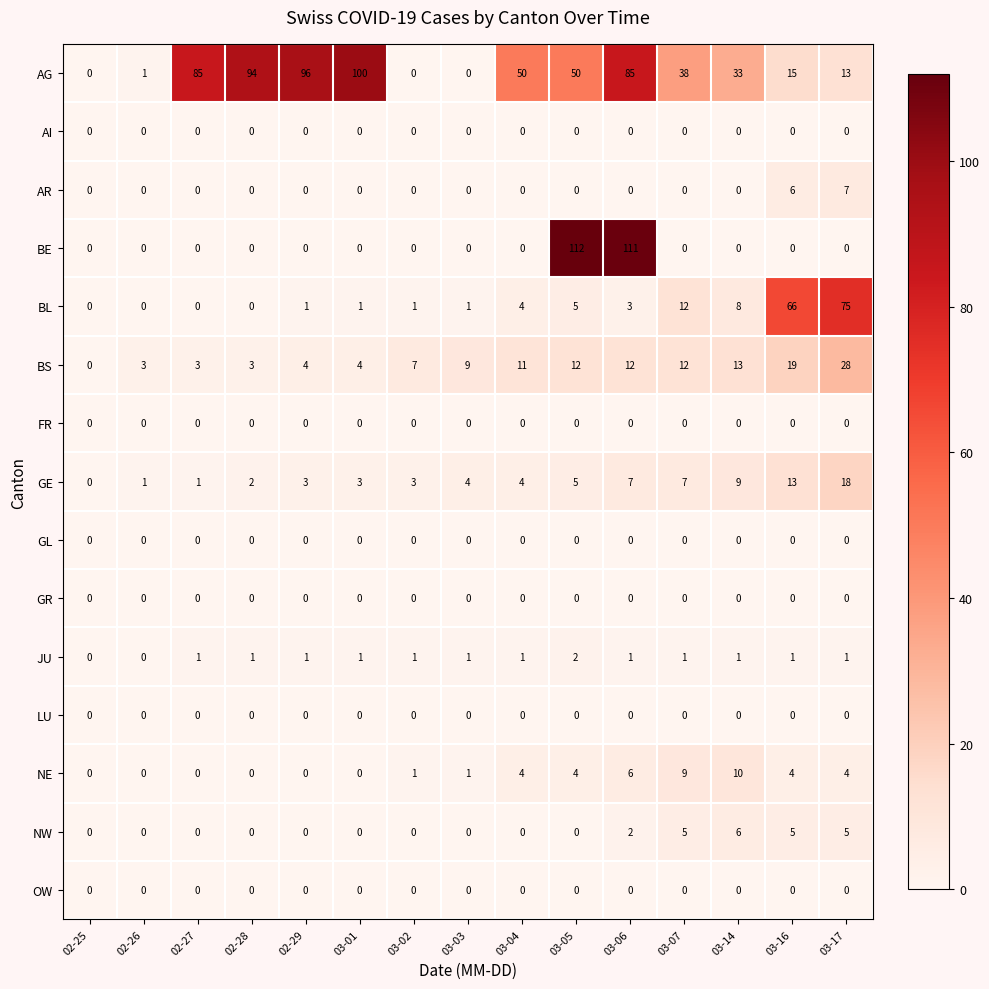

What is the greatest value displayed?

112